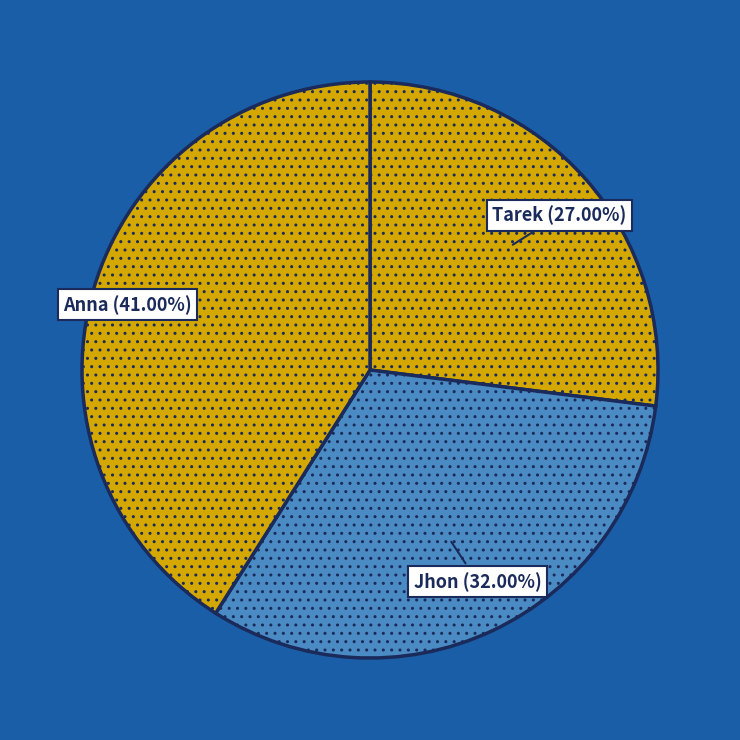

To the nearest percent, what is the average slice percentage?

33%